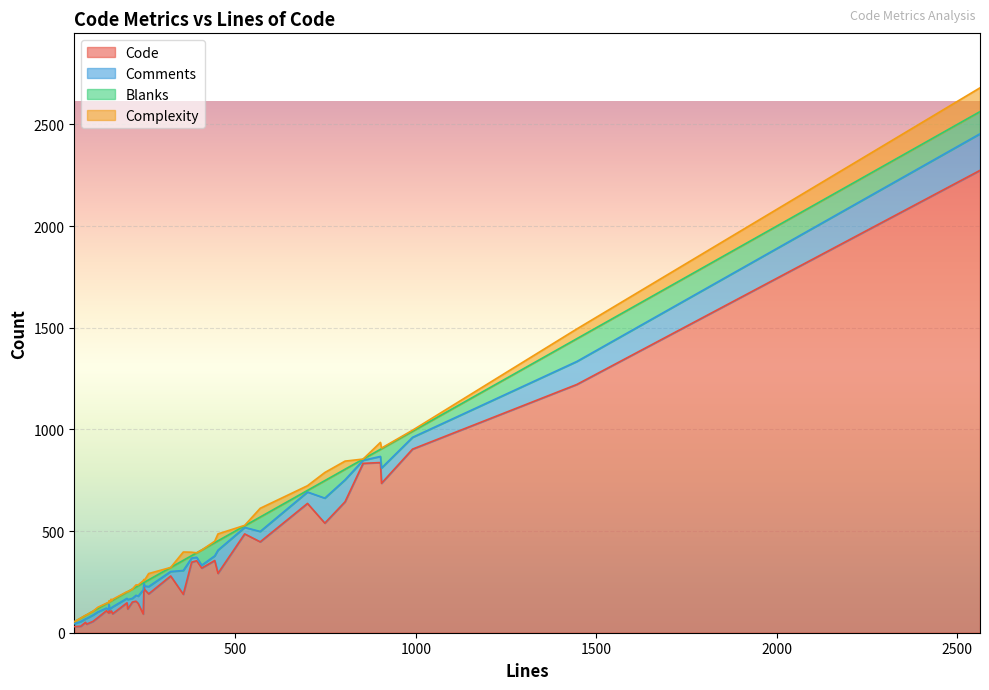

What is the difference between the maximum and minimum values in the Code series?

2244